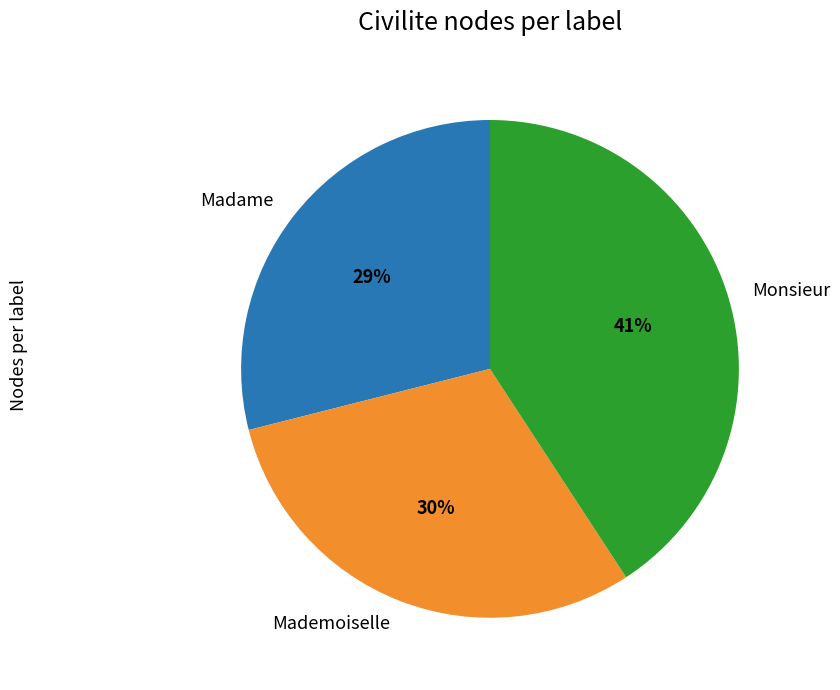

To the nearest percent, what percentage of the pie is Monsieur?

41%